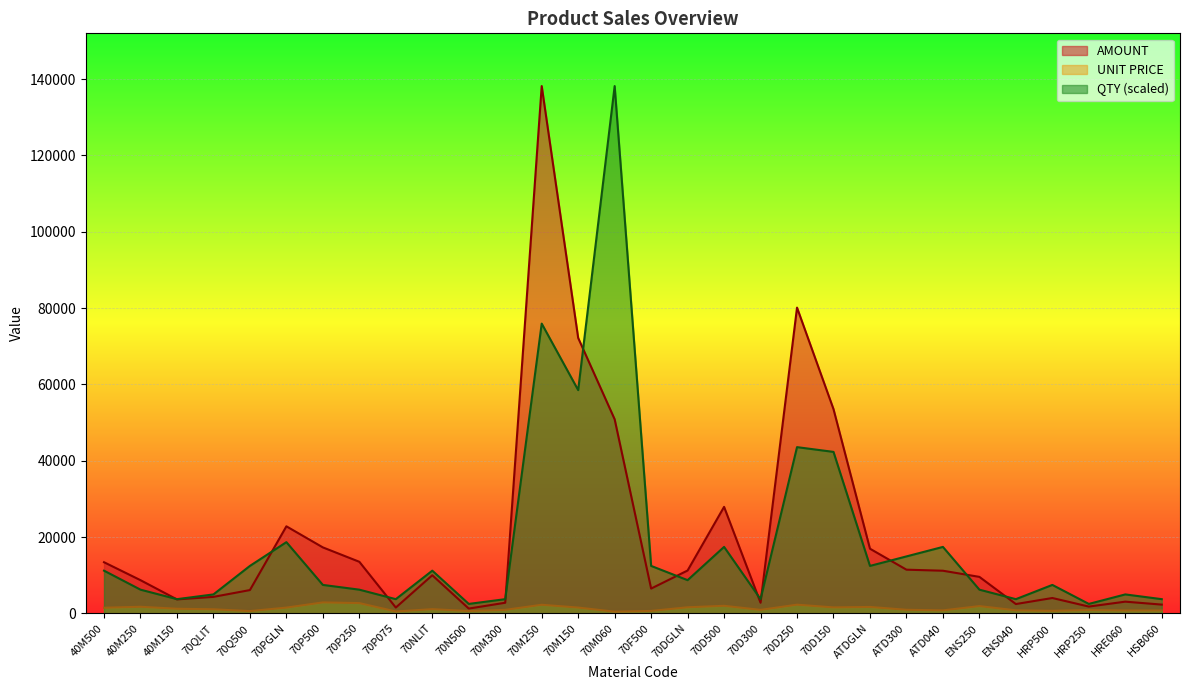

True or false: QTY has more than 1 interior local peaks.

True